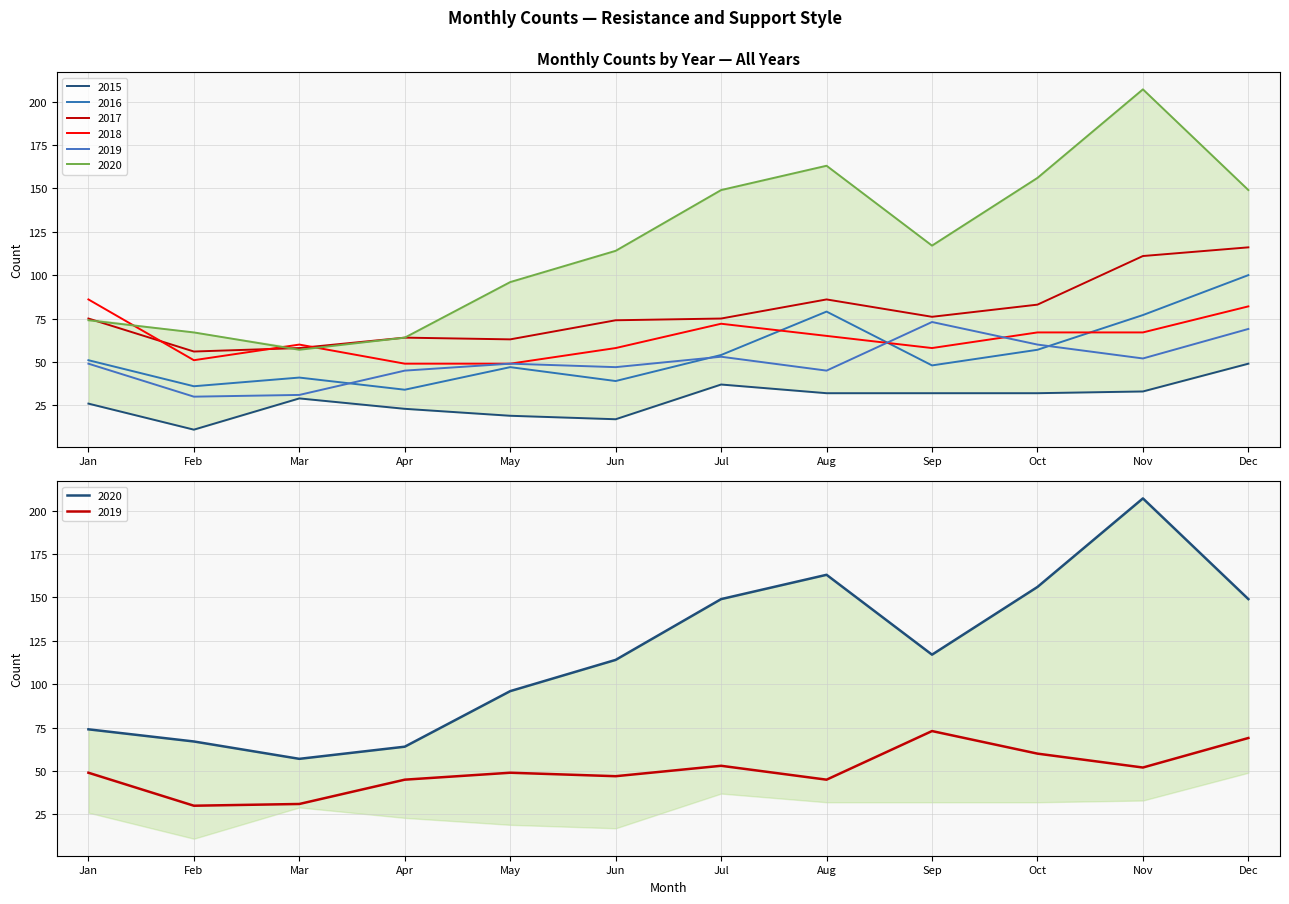

What is the maximum value for 2020?

207